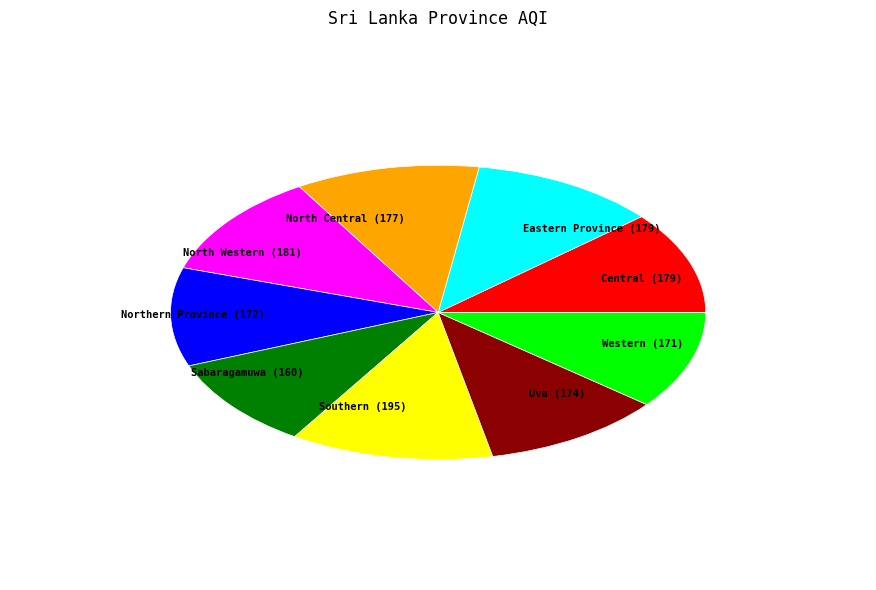

Do Northern Province and North Western together represent more than half of the pie?

No